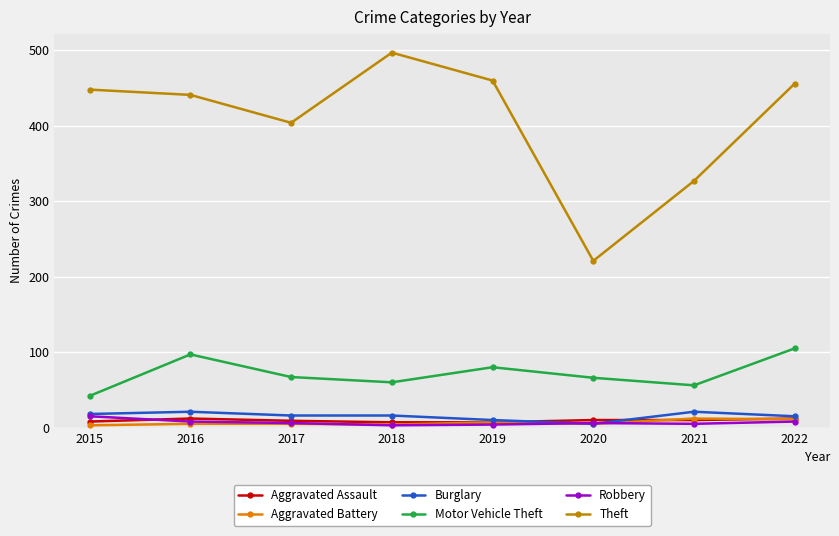

True or false: Motor Vehicle Theft has a value of 56 at 2021.

True